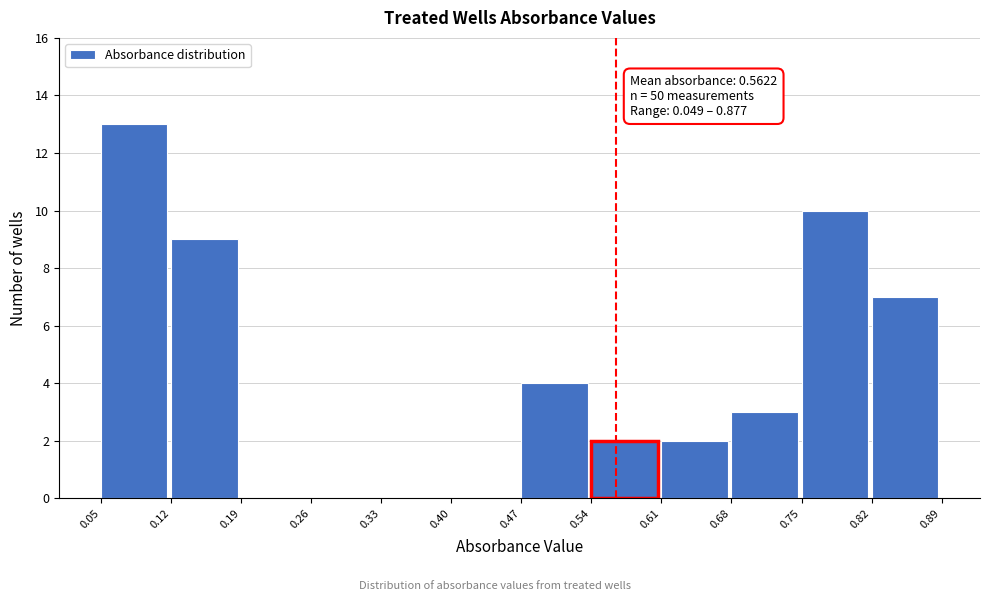

Over which range of the x-axis is the bar tallest?

0.05 to 0.12